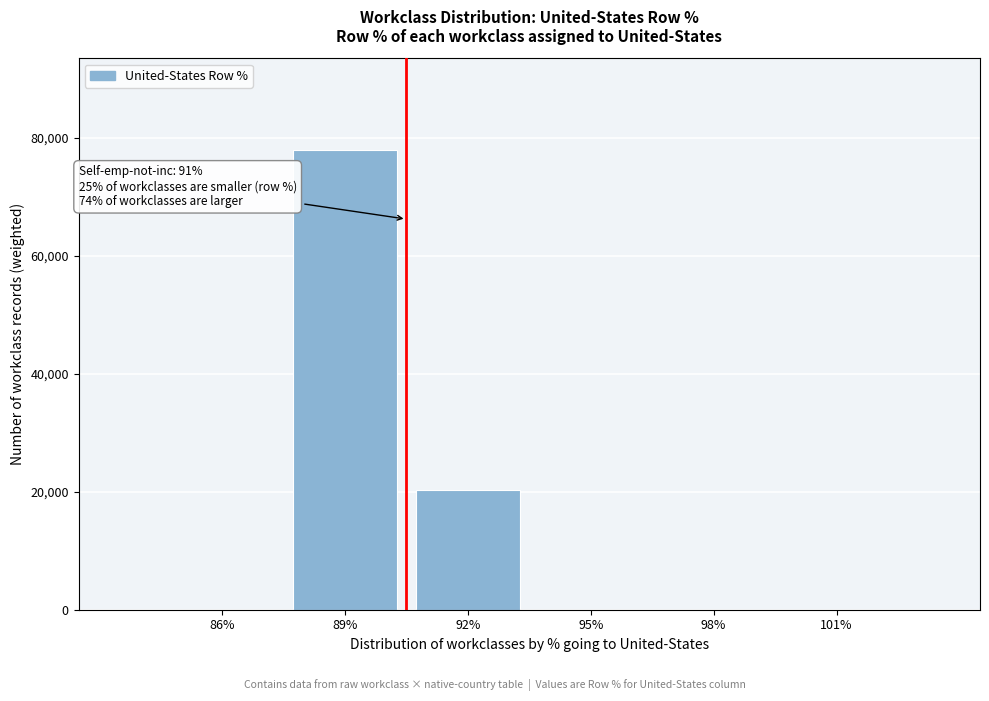

Where is the data nearest to the value 38949?

92%